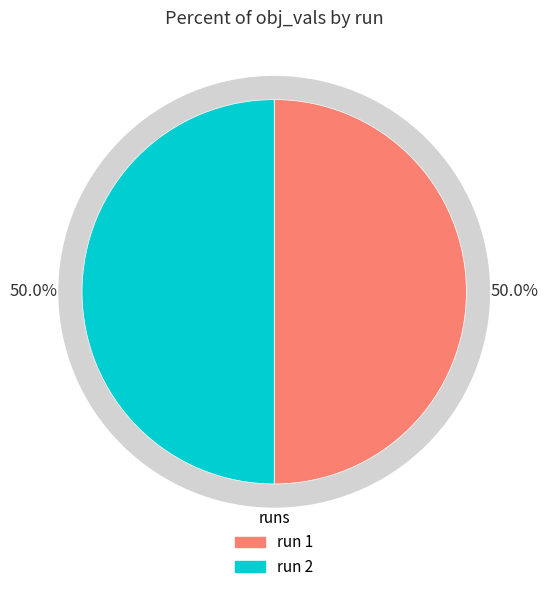

Rank the categories by value from lowest to highest.

run 1, run 2